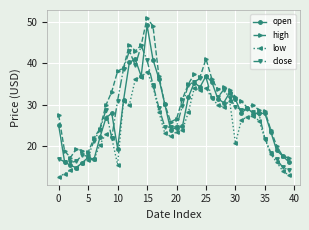

Is this an area chart (filled region under the line)?

No